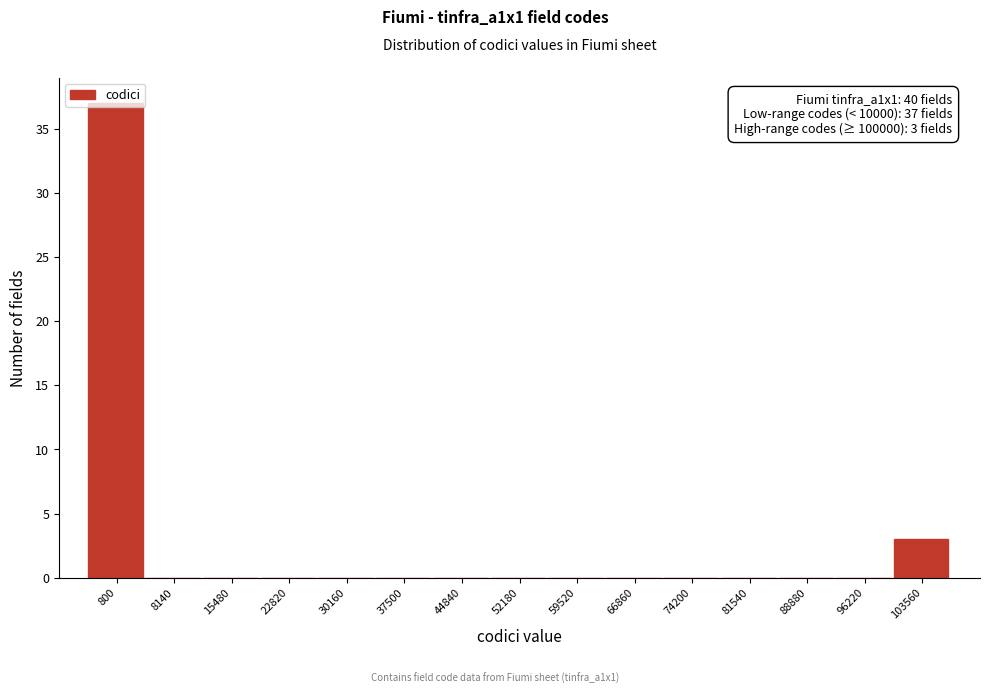

At which label is the value closest to 18?

103560